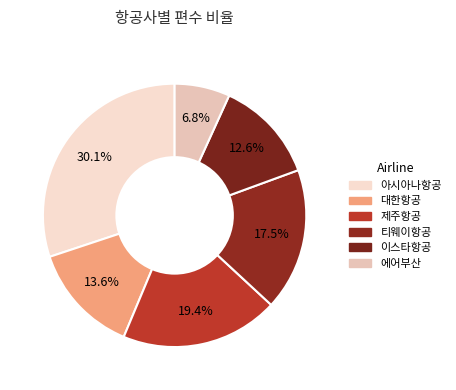

To the nearest percent, what portion does 티웨이항공 represent?

17%